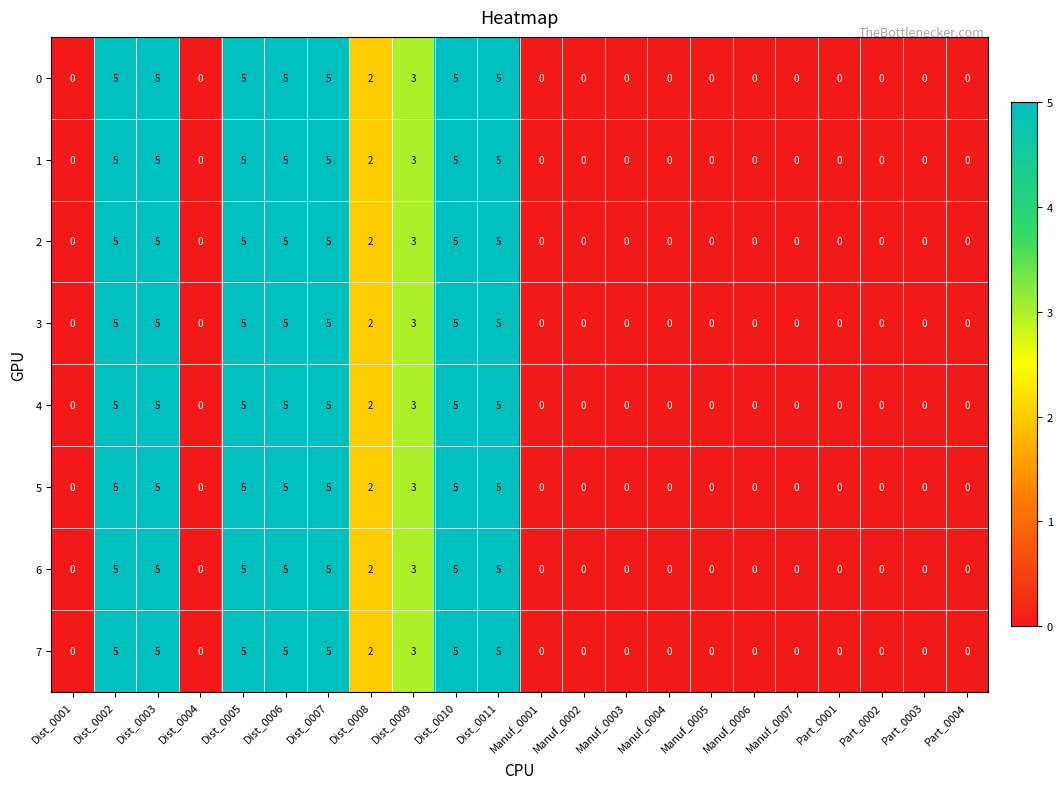

What is the difference between the maximum and second lowest values in the 7 series?

5